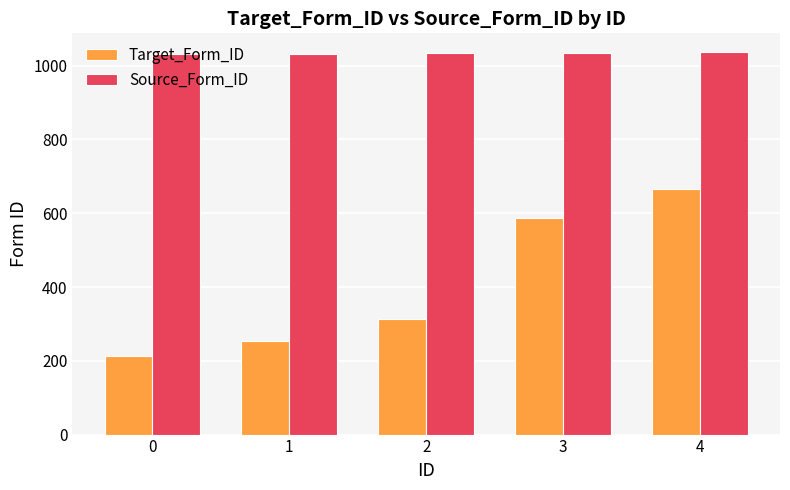

Does the chart contain stacked bars?

No